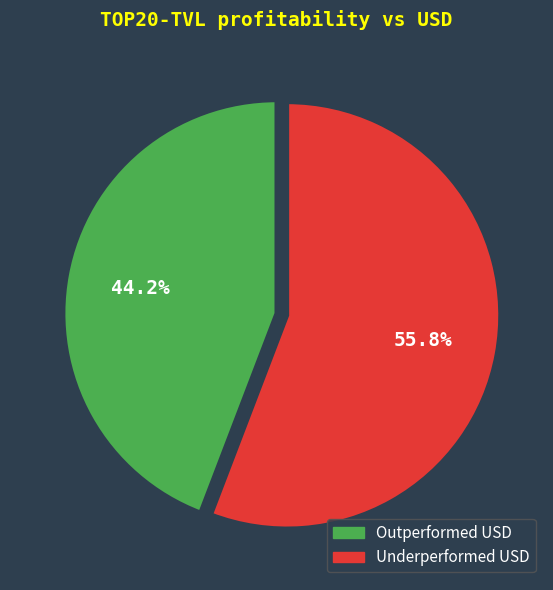

Between Outperformed USD and Underperformed USD, which is larger?

Underperformed USD